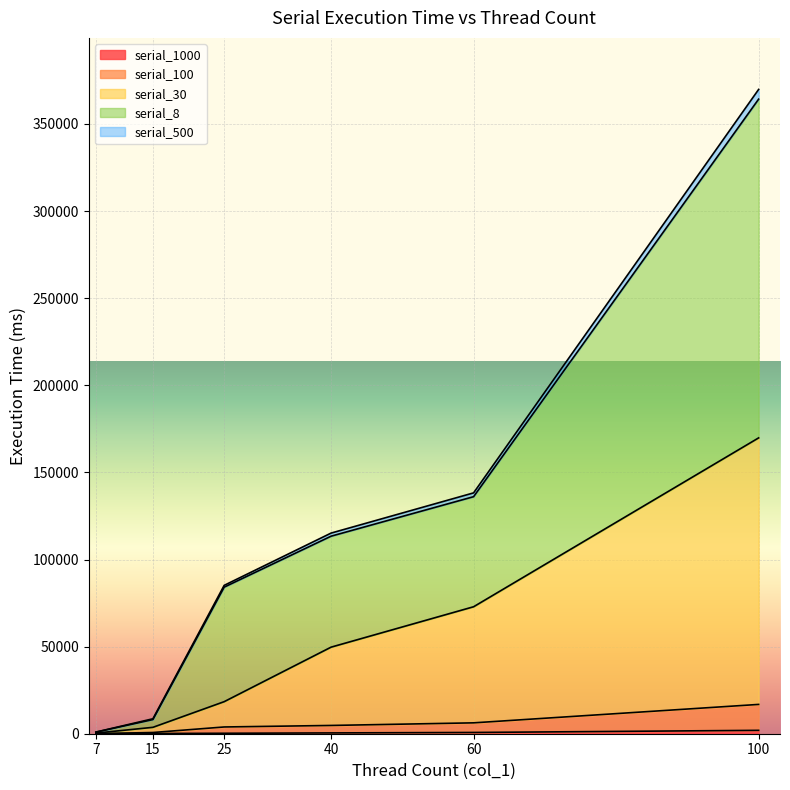

Does the chart display data point markers on the line(s)?

No